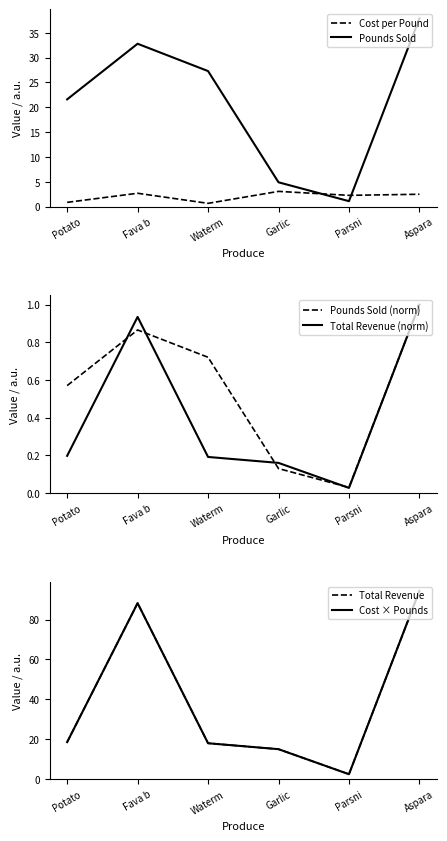

At which label does Pounds Sold reach its peak?

Aspara